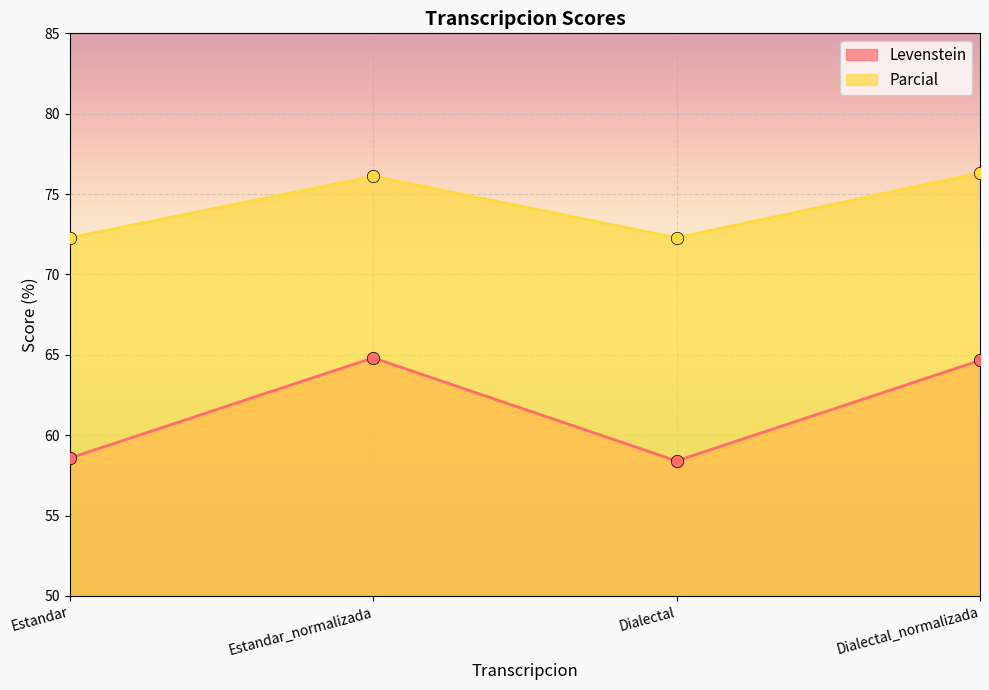

Which series has the widest spread of Y values?

Levenstein